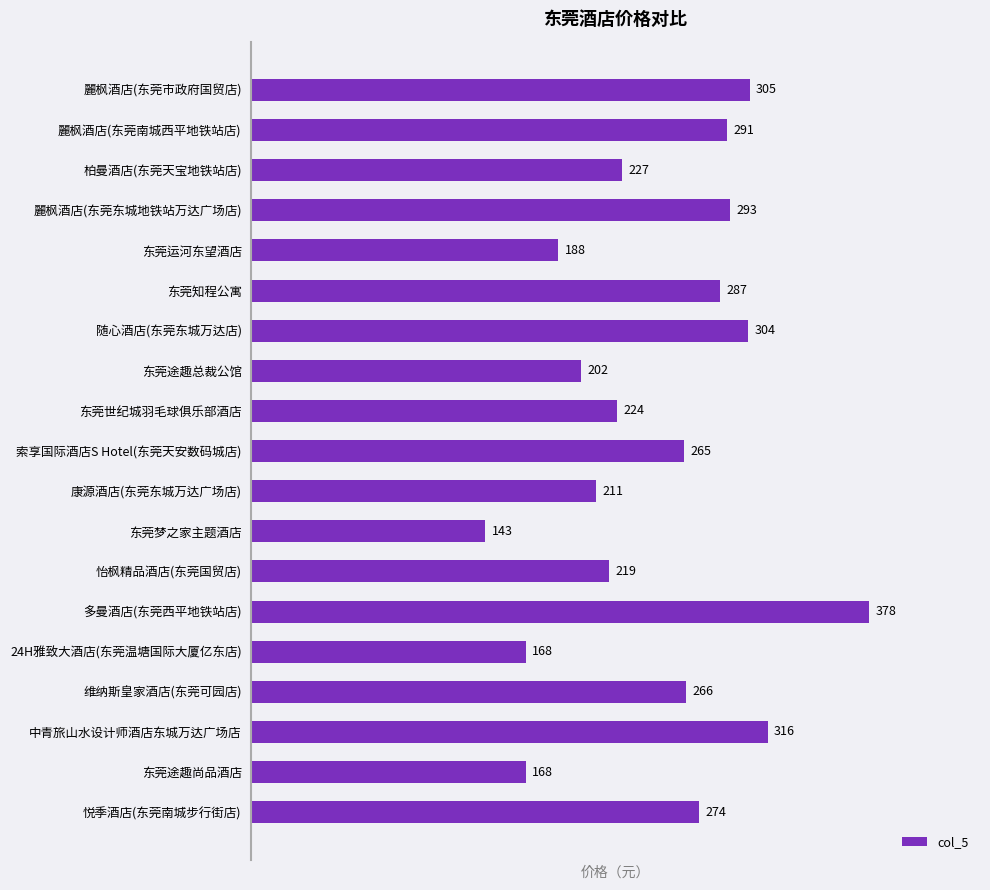

What is the average value?

249